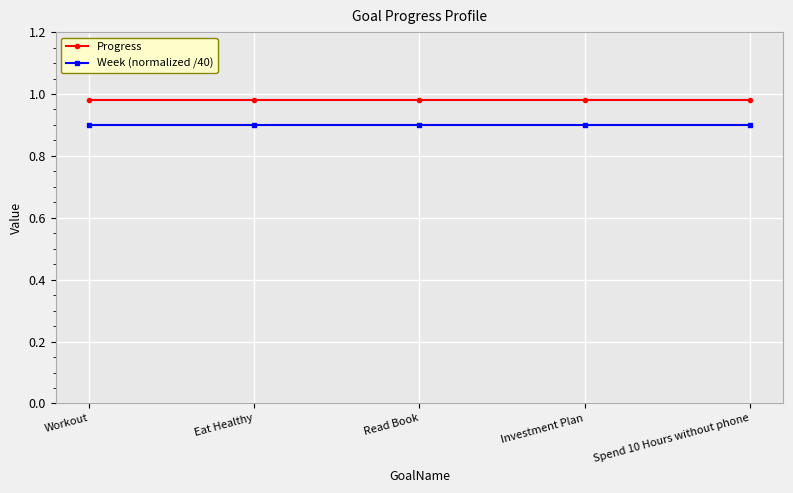

What is the label of the 3rd point from the right?

Read Book